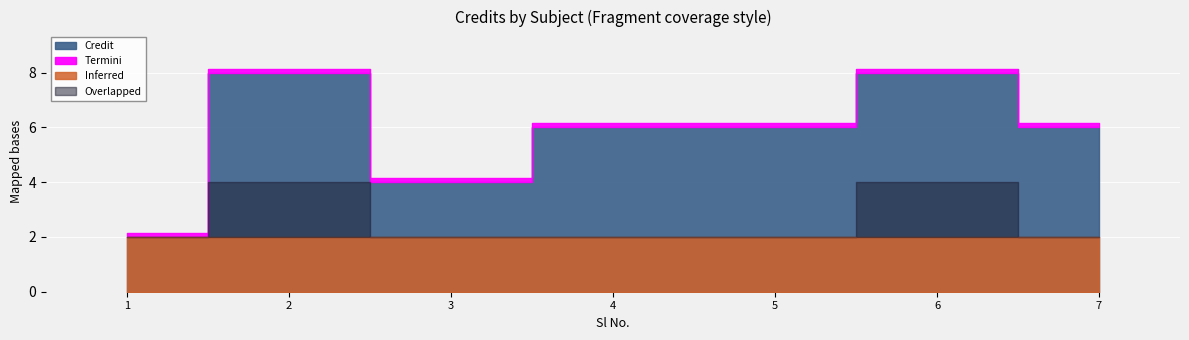

At which label does the data first exceed 6?

2